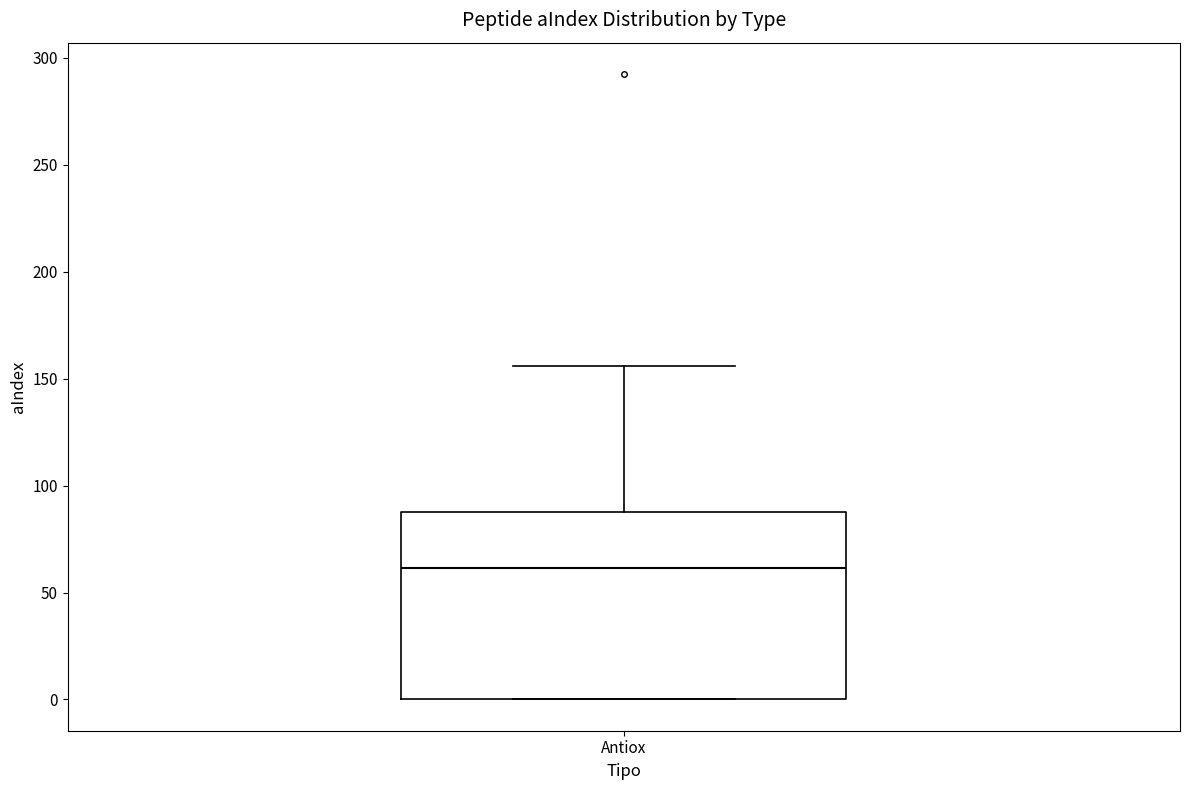

Read this box plot against the y-axis: the position of the median line, the range covered by the box, and the ends of both whiskers. The values are not printed on the chart, so give them approximately, as read against the axis.

median 60, box 0 to 90, whiskers 0 to 155